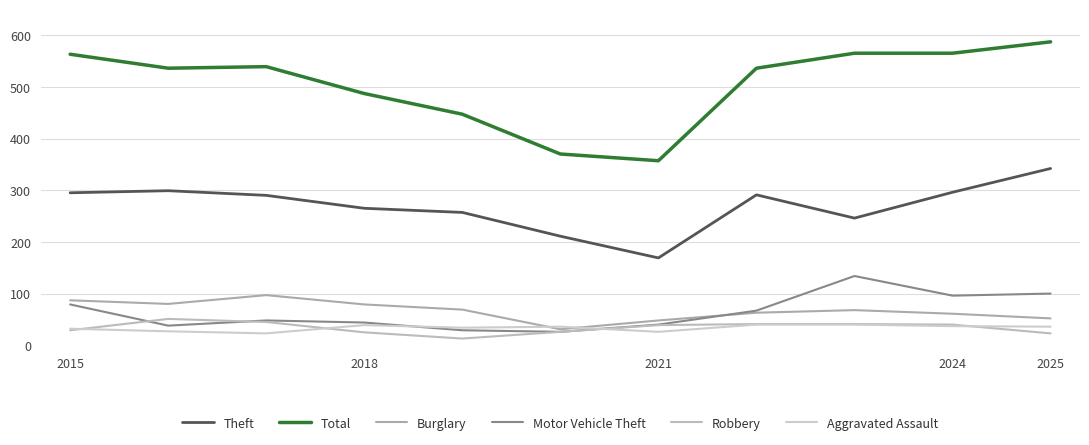

How many lines are shown in the chart?

6